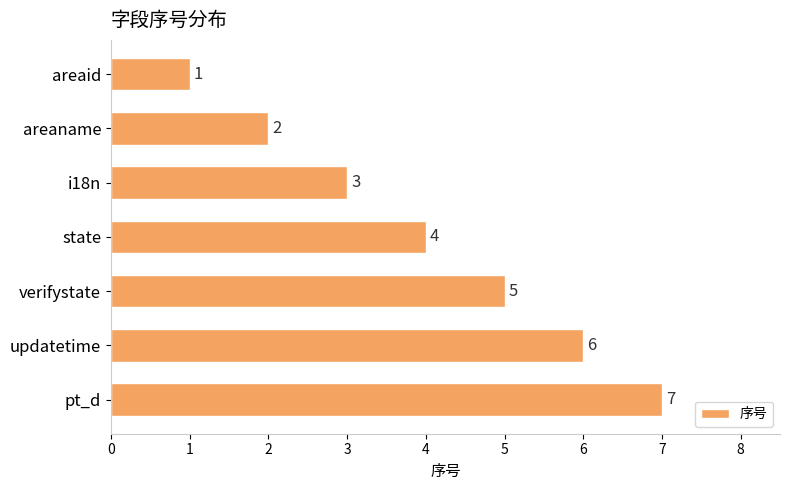

Does the chart contain stacked bars?

No